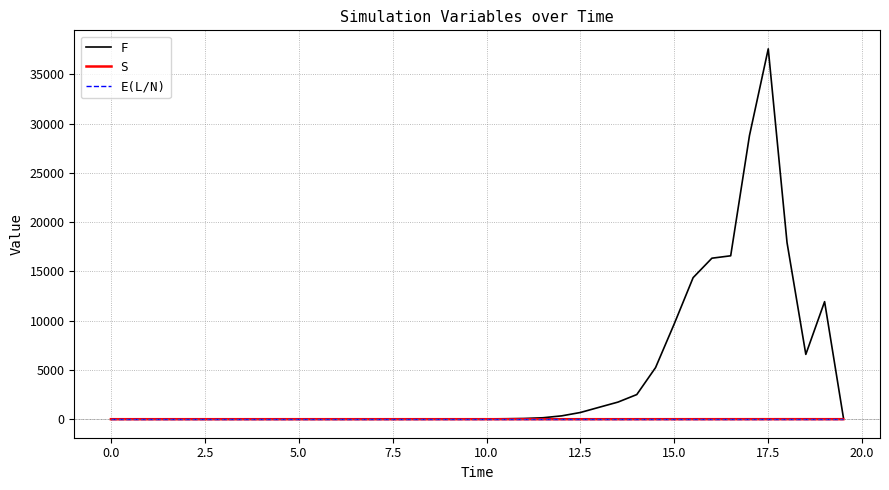

What is the greatest value displayed?

37584.4